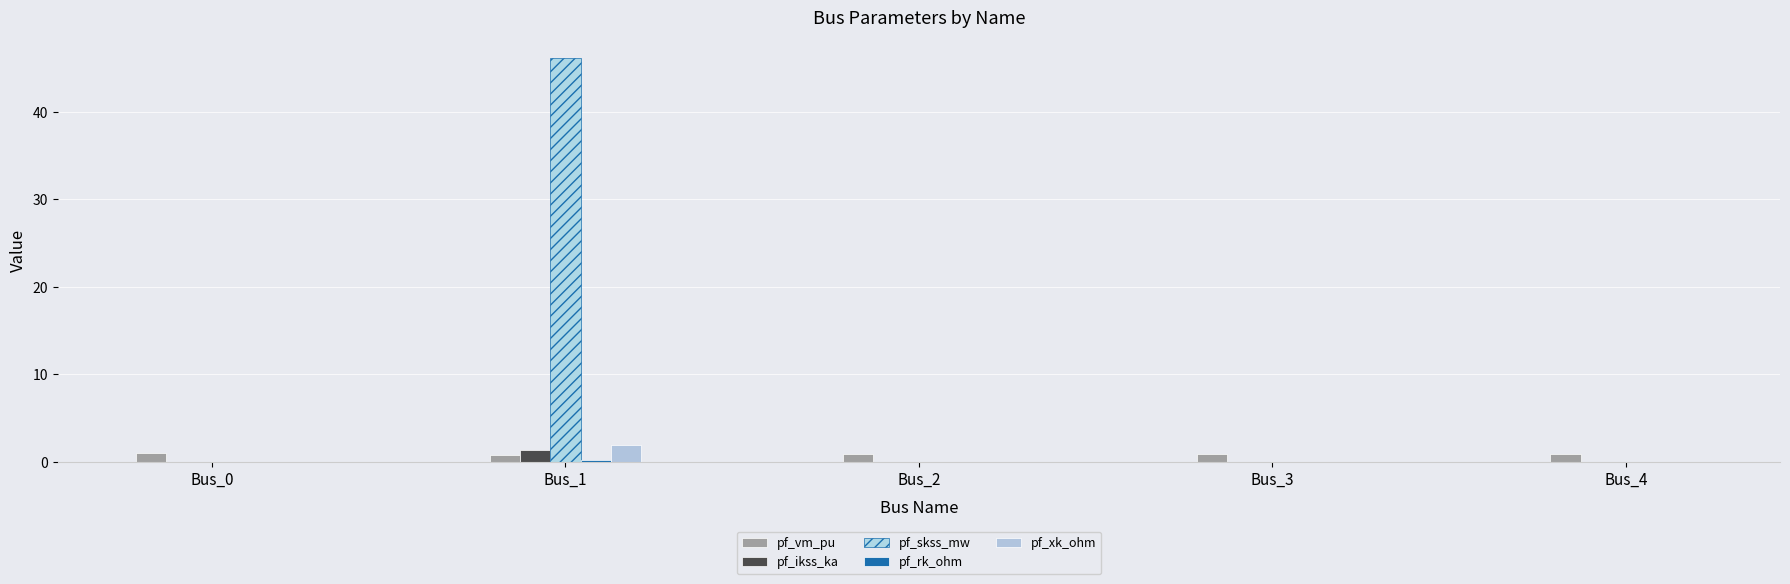

Reading left to right, list all the values displayed in this chart.

pf_vm_pu: 1.0	0.8	0.8	0.9	0.9
pf_ikss_ka: 0.0	1.3	0.0	0.0	0.0
pf_skss_mw: 0.0	46.2	0.0	0.0	0.0
pf_rk_ohm: 0.0	0.3	0.0	0.0	0.0
pf_xk_ohm: 0.0	1.9	0.0	0.0	0.0